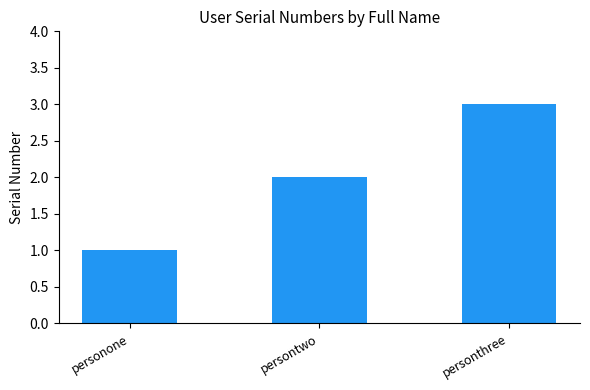

Rank the categories by value from highest to lowest.

personthree, persontwo, personone